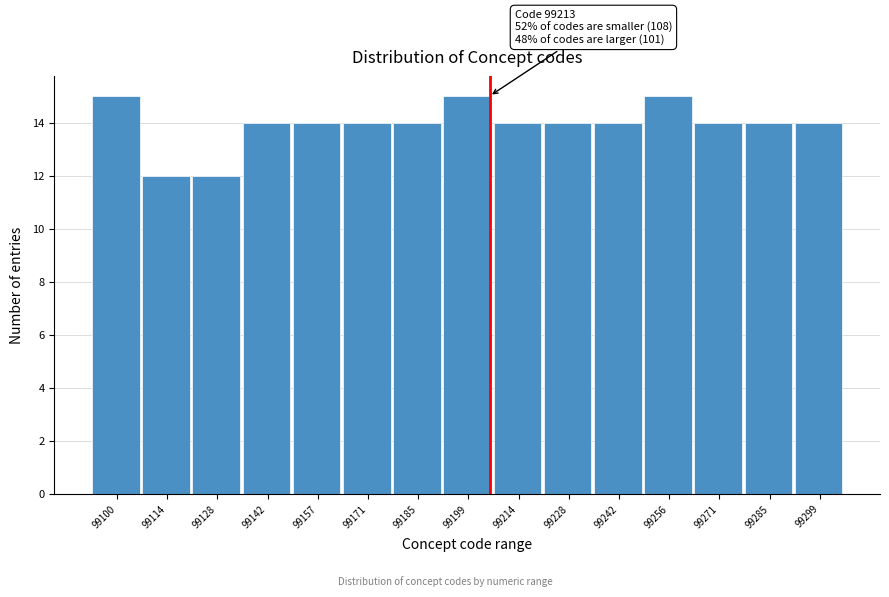

Reading right to left, what are all the values shown in this chart?

14	14	14	15	14	14	14	15	14	14	14	14	12	12	15